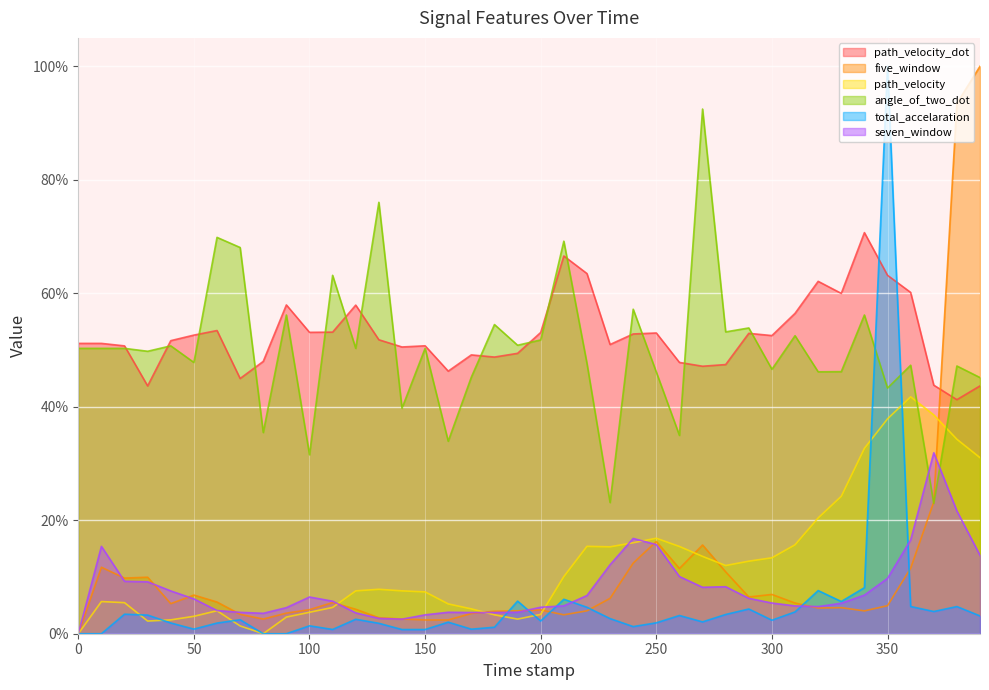

What is the total value across all series at 40.0?

1.2